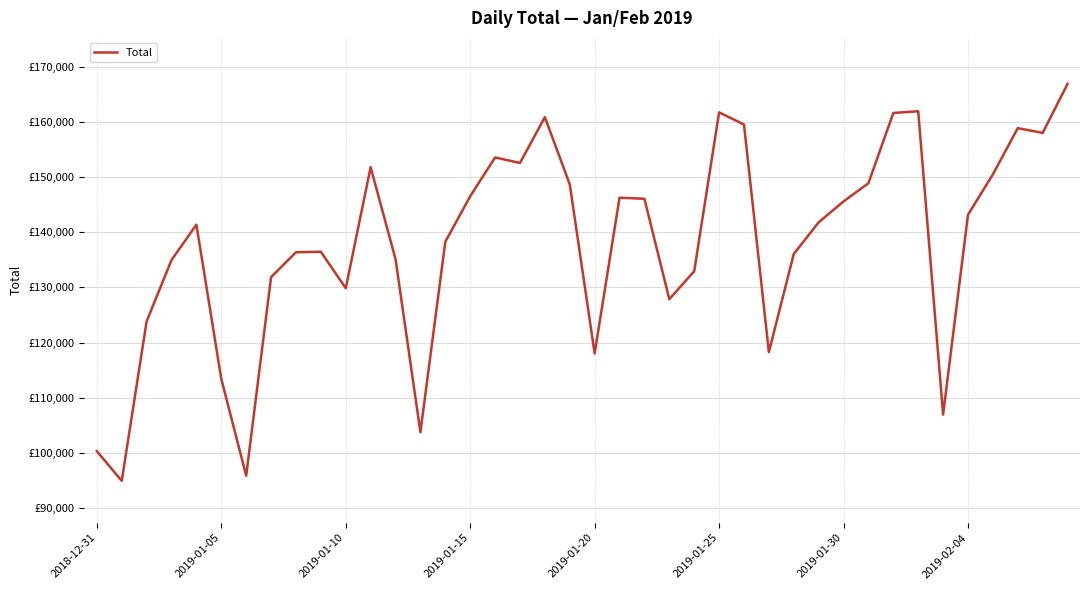

Does the chart display data point markers on the line(s)?

No